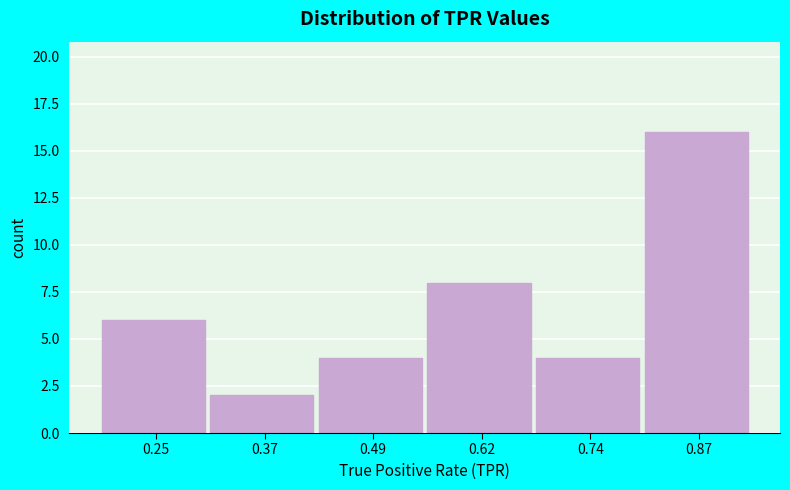

Reading left to right, transcribe this chart: for each bar, give the range it covers on the x-axis and its height. Neither the bar edges nor the heights are printed on the chart, so give them approximately, as read against the axes.

0.18 to 0.30: 6
0.30 to 0.44: 2
0.44 to 0.56: 4
0.56 to 0.68: 8
0.68 to 0.80: 4
0.80 to 0.92: 16